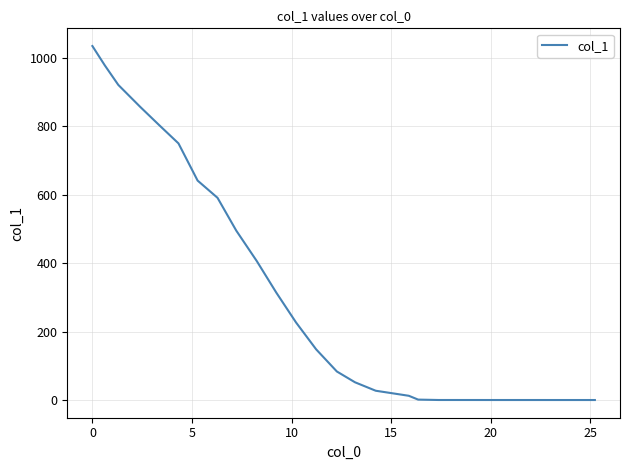

What is the greatest value displayed?

1034.5